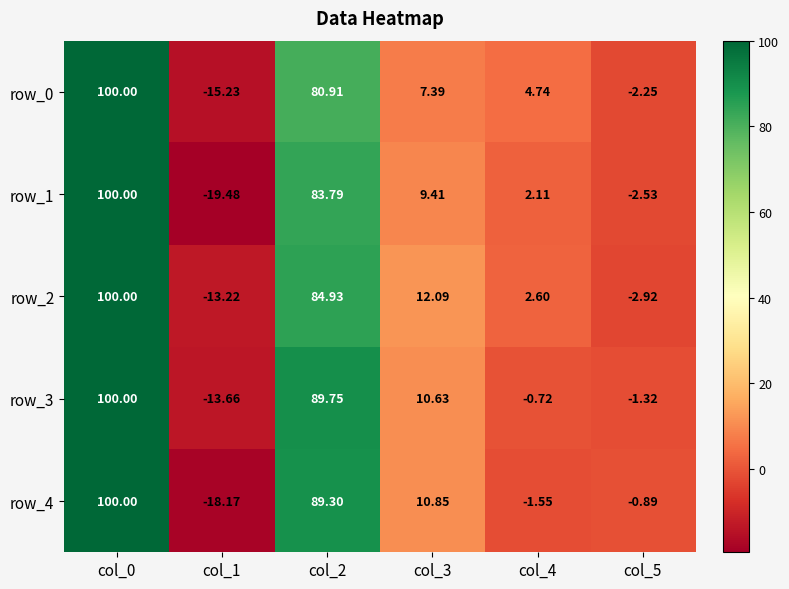

Is it true that row_0 equals 6.5 at col_4?

False